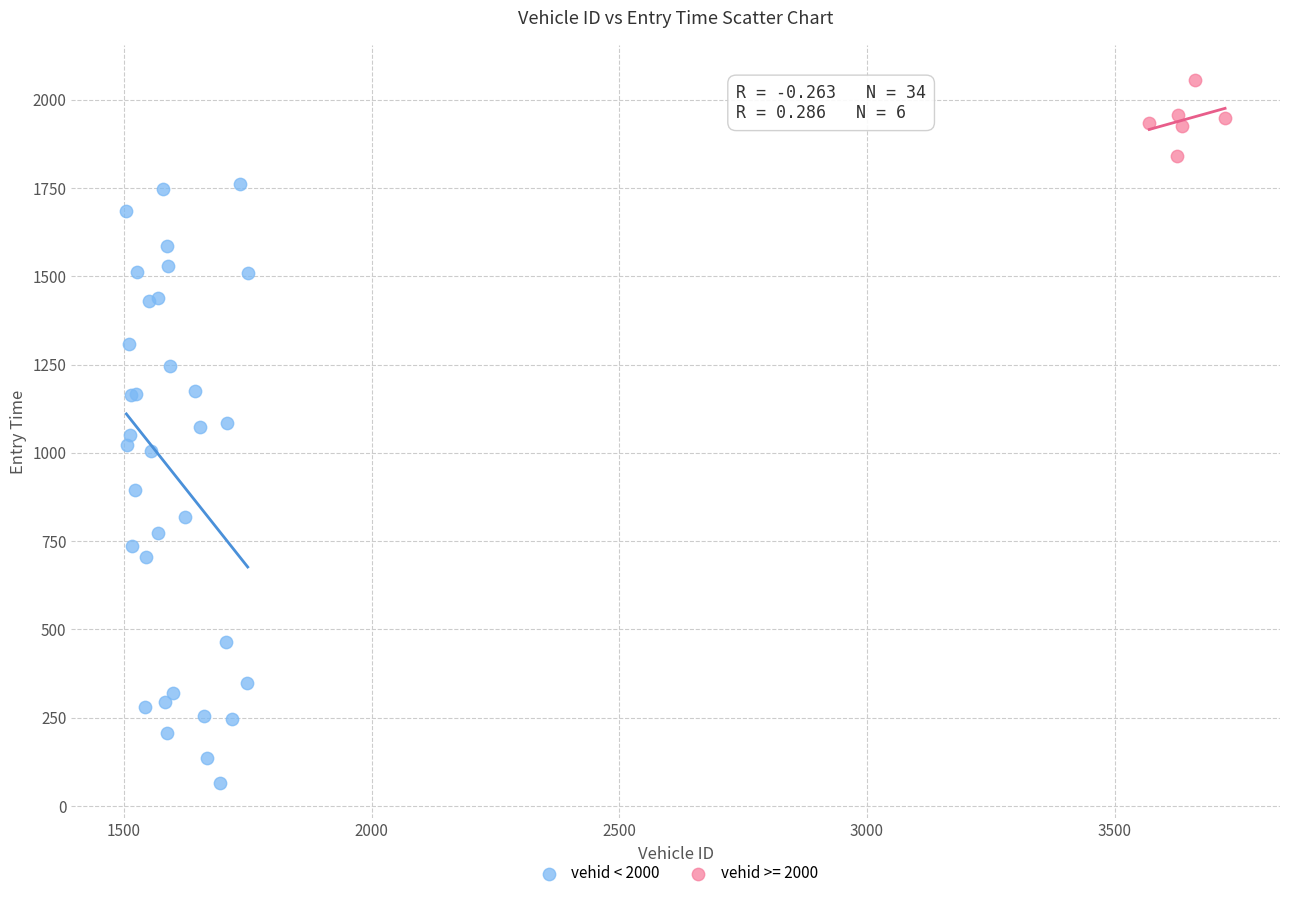

Which series reaches the minimum Y coordinate?

vehid < 2000